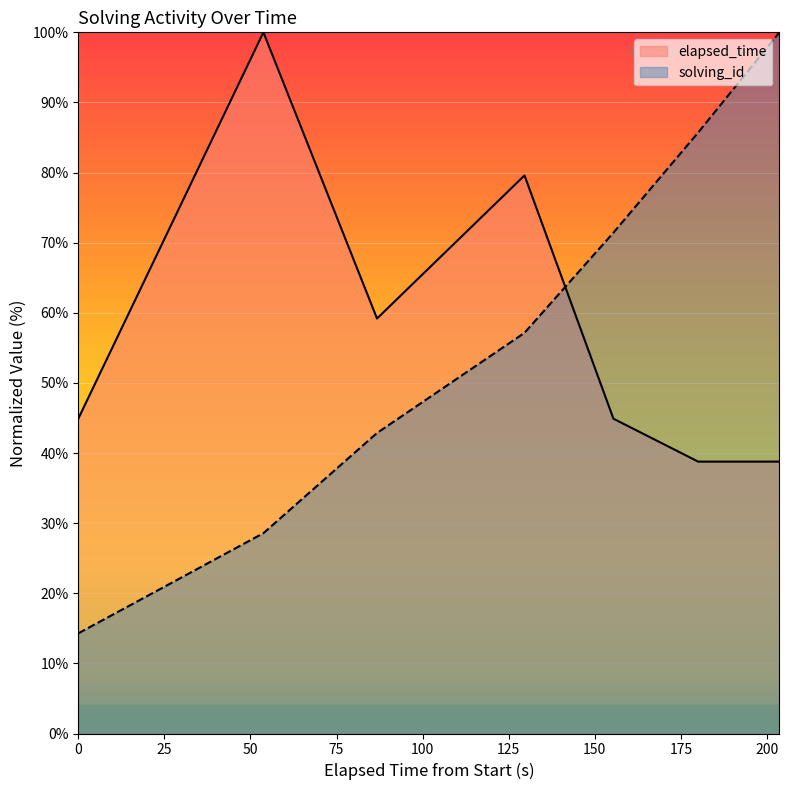

What is the smallest value displayed?

14.3